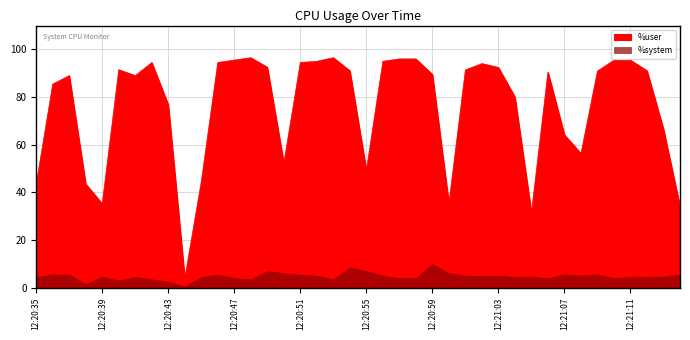

How many interior local valleys does the %idle series have?

8